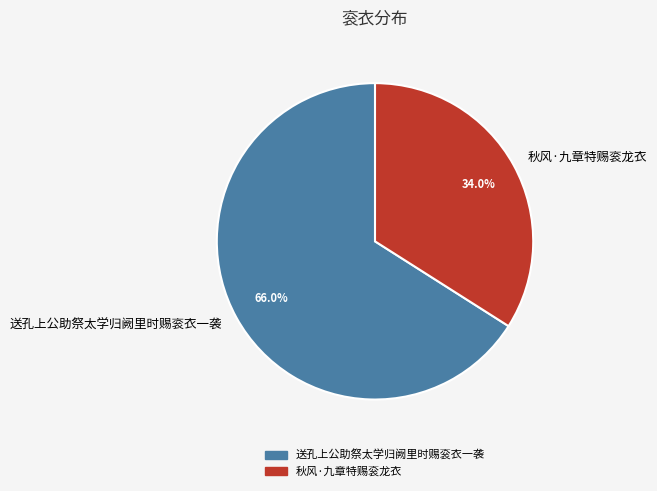

What is the largest slice in the pie chart?

送孔上公助祭太学归阙里时赐衮衣一袭